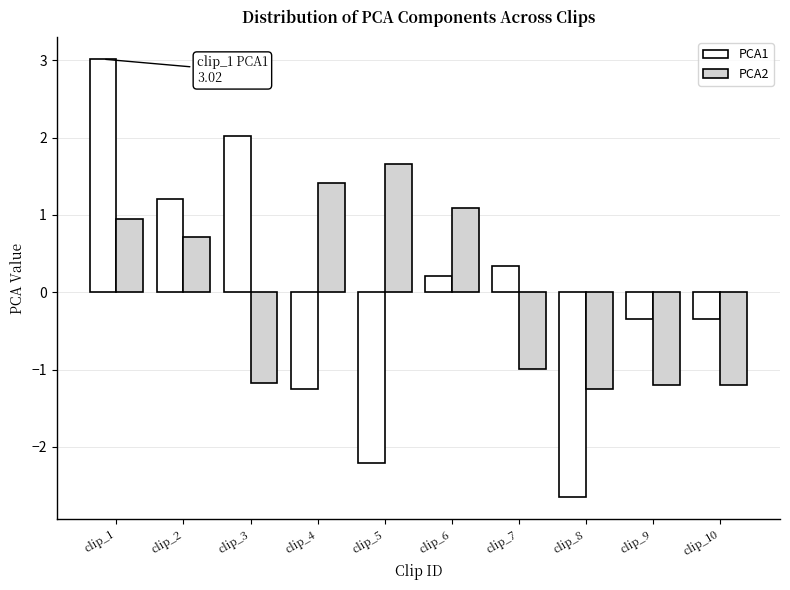

Reading left to right, what are all the values shown in this chart?

PCA1: 3.0	1.2	2.0	-1.2	-2.2	0.2	0.3	-2.7	-0.3	-0.3
PCA2: 0.9	0.7	-1.2	1.4	1.7	1.1	-1.0	-1.3	-1.2	-1.2